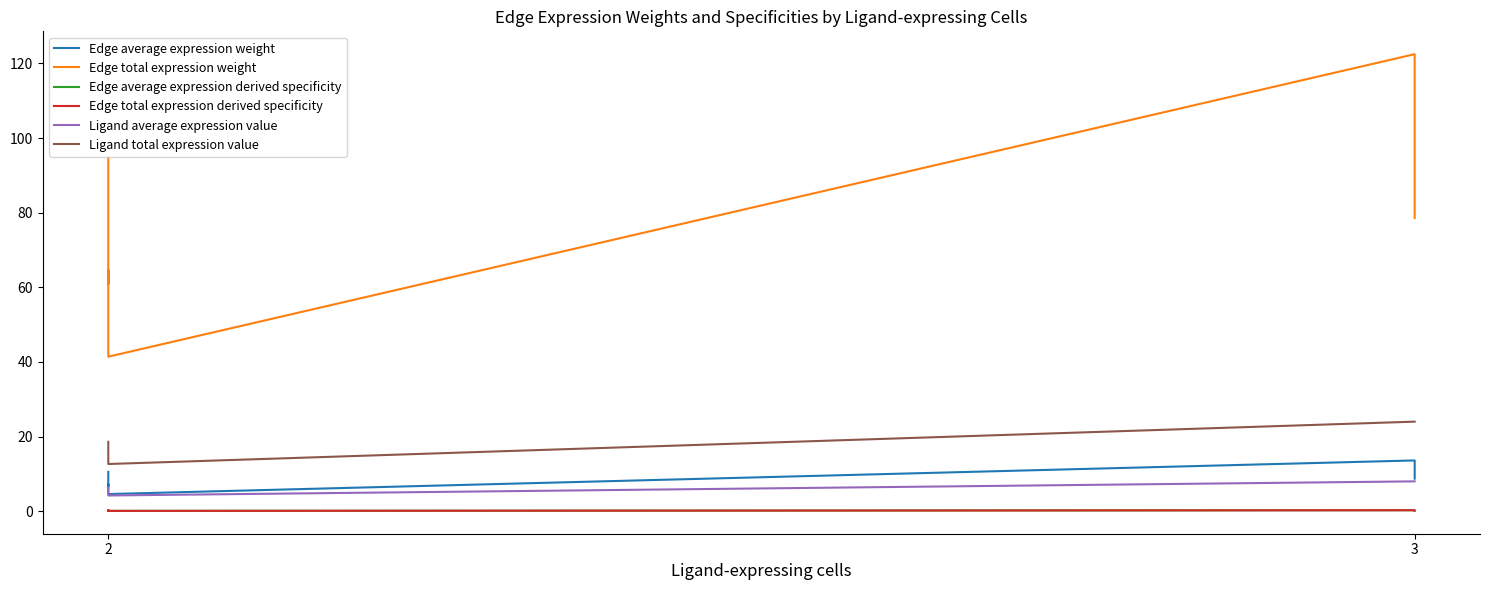

What is the difference between the maximum and second lowest values in the Edge total expression derived specificity series?

0.1